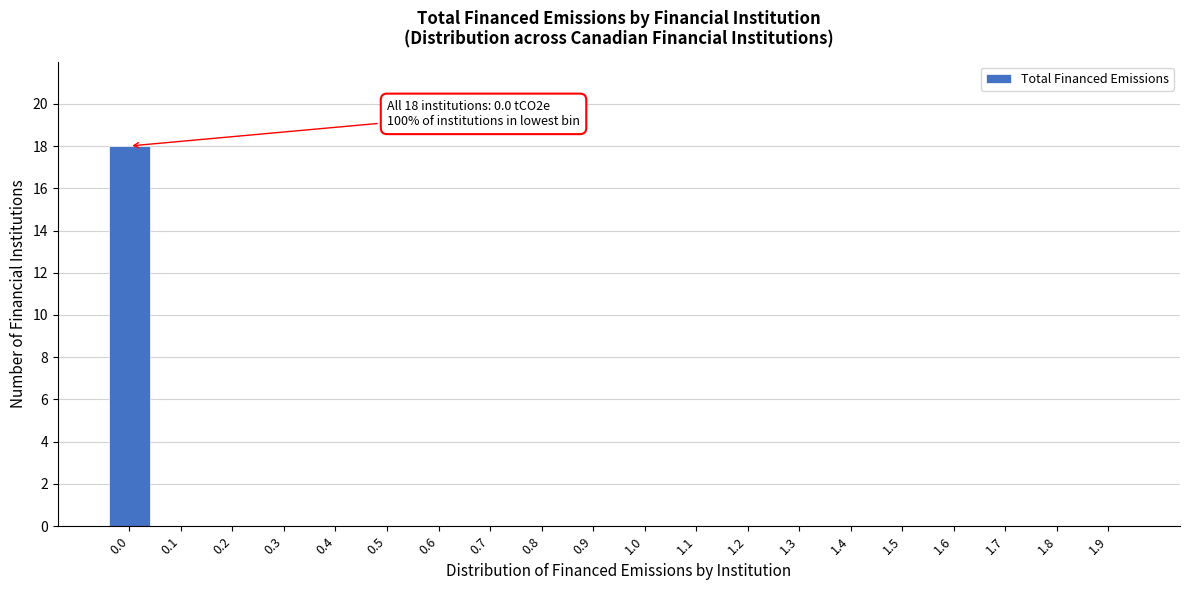

Reading left to right, what are all the values shown in this chart?

0.0=18	0.1=0	0.2=0	0.3=0	0.4=0	0.5=0	0.6=0	0.7=0	0.8=0	0.9=0	1.0=0	1.1=0	1.2=0	1.3=0	1.4=0	1.5=0	1.6=0	1.7=0	1.8=0	1.9=0